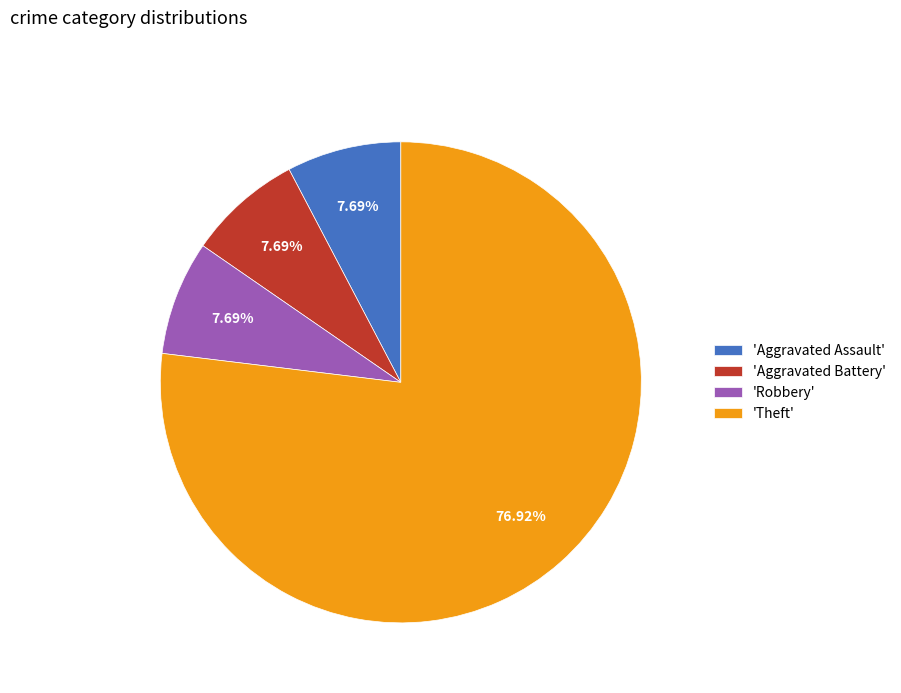

What is the largest slice in the pie chart?

'Theft'